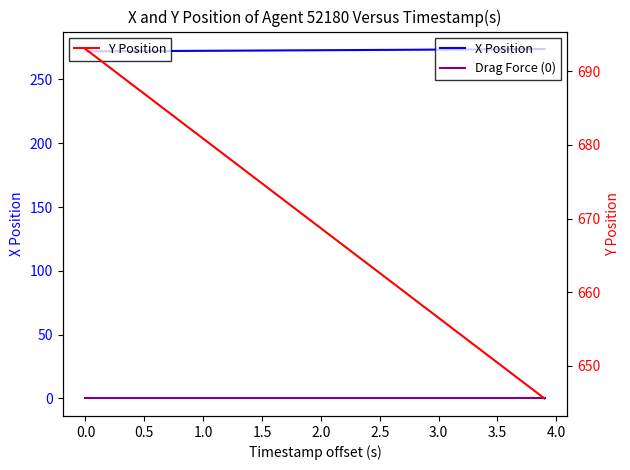

Is the value of Drag Force (0) at 33 greater than the value of X Position at 13?

No